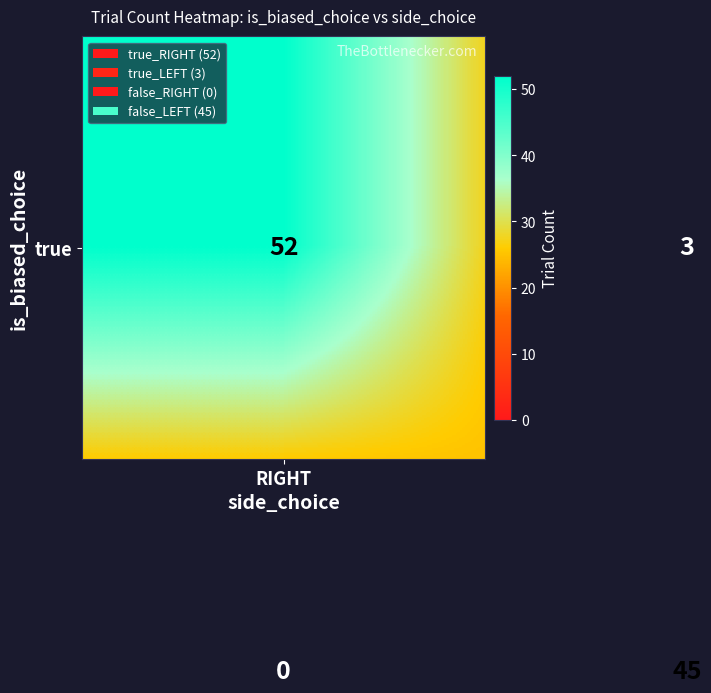

What is the greatest value displayed?

52